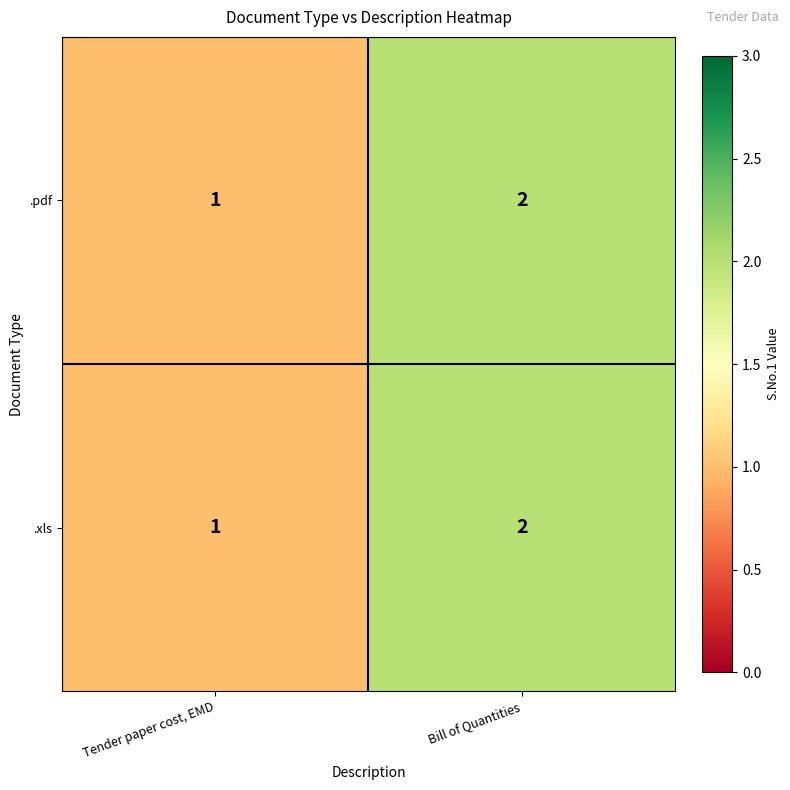

Where is .xls nearest to the value 1?

Tender paper cost, EMD